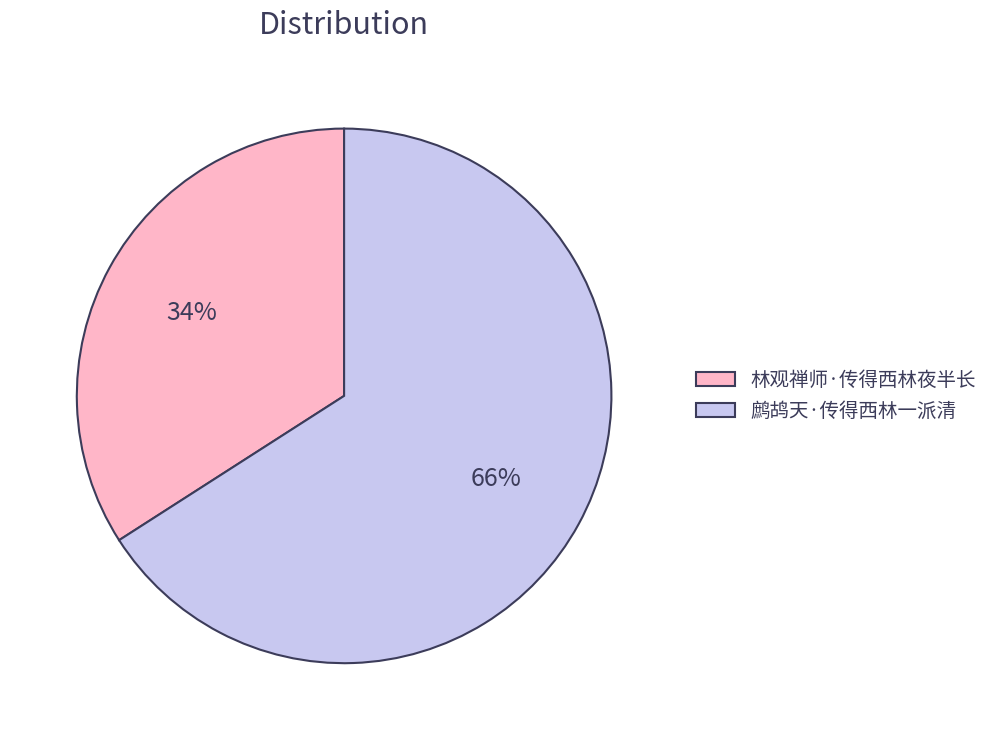

What is the majority slice?

鹧鸪天·传得西林一派清